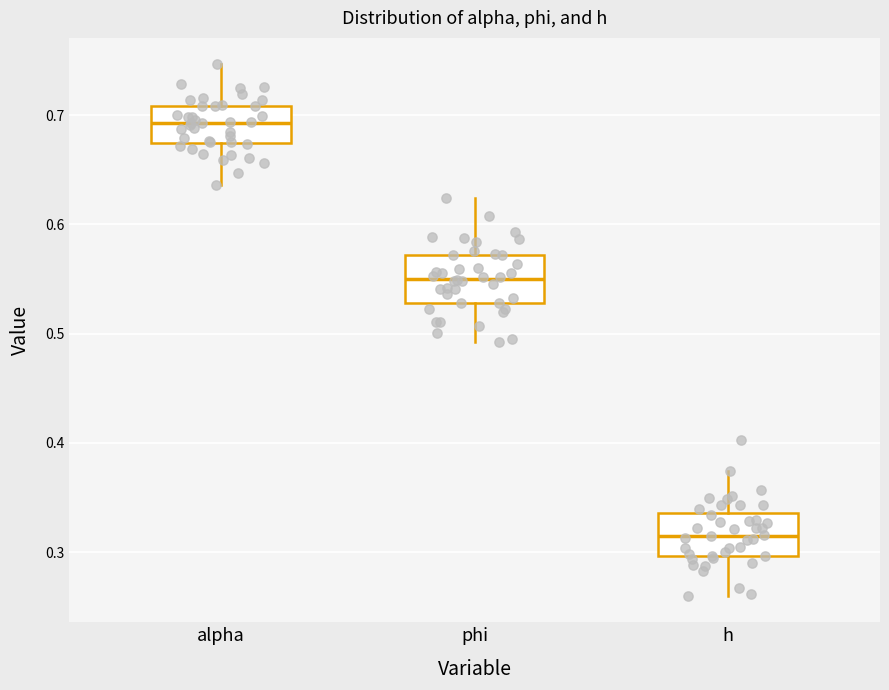

Reading left to right, transcribe this box plot: for each box, give where its median line is, the range the box spans, and where its two whiskers end, as read against the y-axis. The values are not printed on the chart, so give them approximately, as read against the axis.

alpha: median 0.69, box 0.67 to 0.71, whiskers 0.64 to 0.75
phi: median 0.55, box 0.53 to 0.57, whiskers 0.49 to 0.62
h: median 0.32, box 0.30 to 0.34, whiskers 0.26 to 0.37